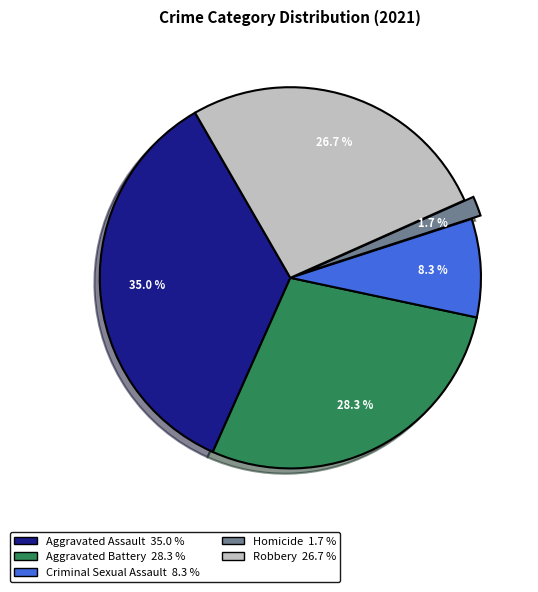

Does Homicide account for over 50% of the chart?

No